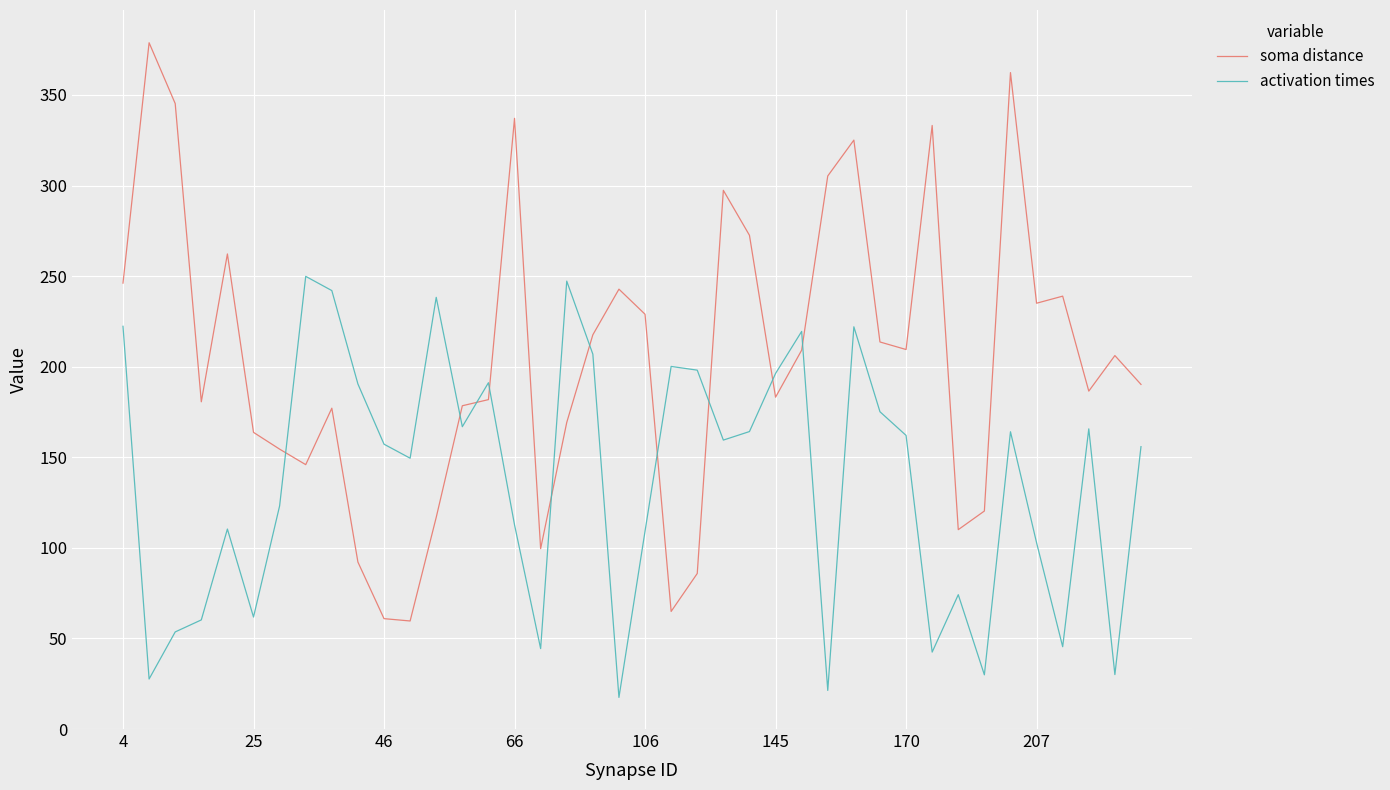

What are all the series names shown in the legend?

soma distance, activation times